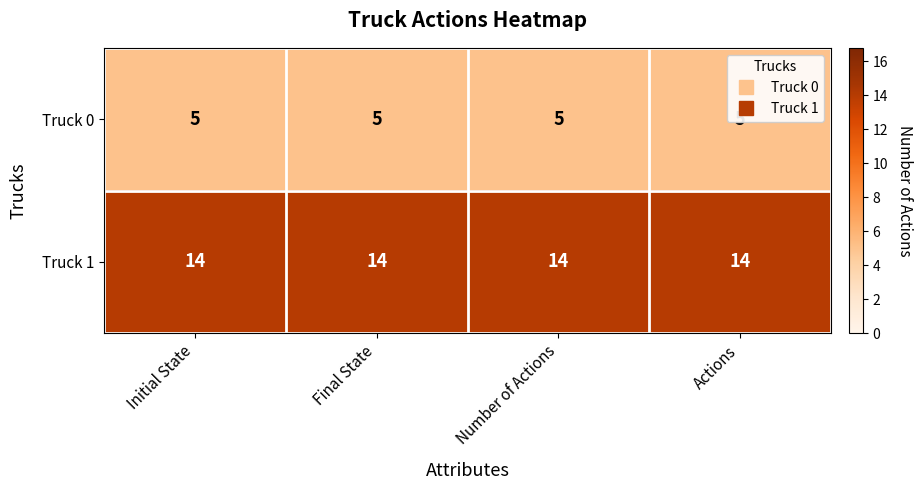

What is the lowest value of the Truck 0 series?

5